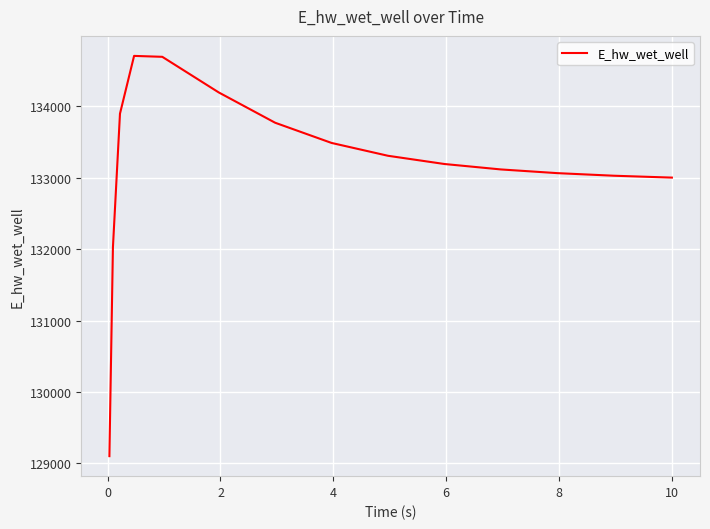

What is the maximum value shown in the chart?

134707.0